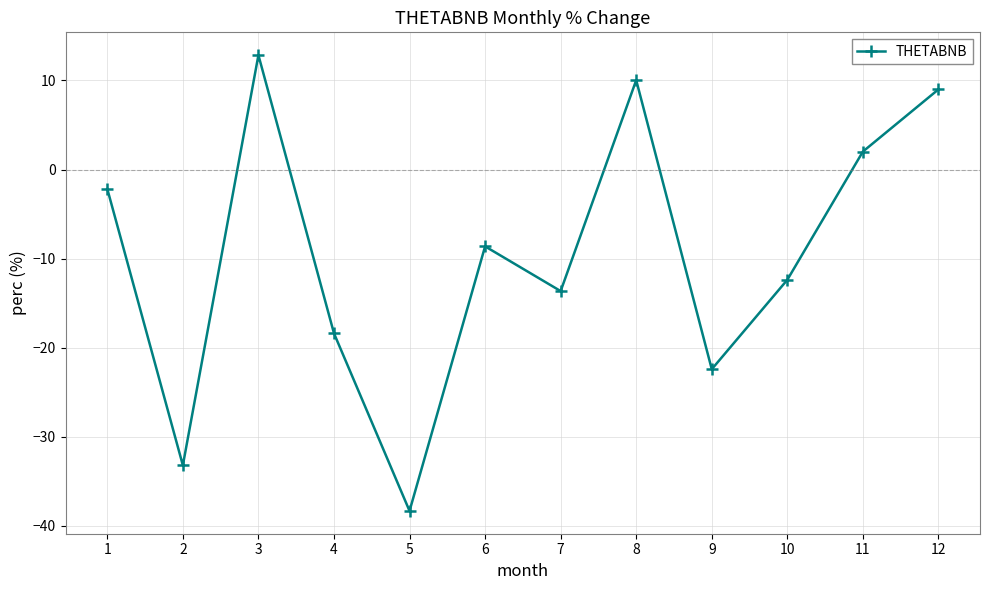

Reading left to right, transcribe all the data shown in this chart.

-2.2	-33.2	12.8	-18.4	-38.3	-8.6	-13.6	10.0	-22.4	-12.4	2.0	9.0